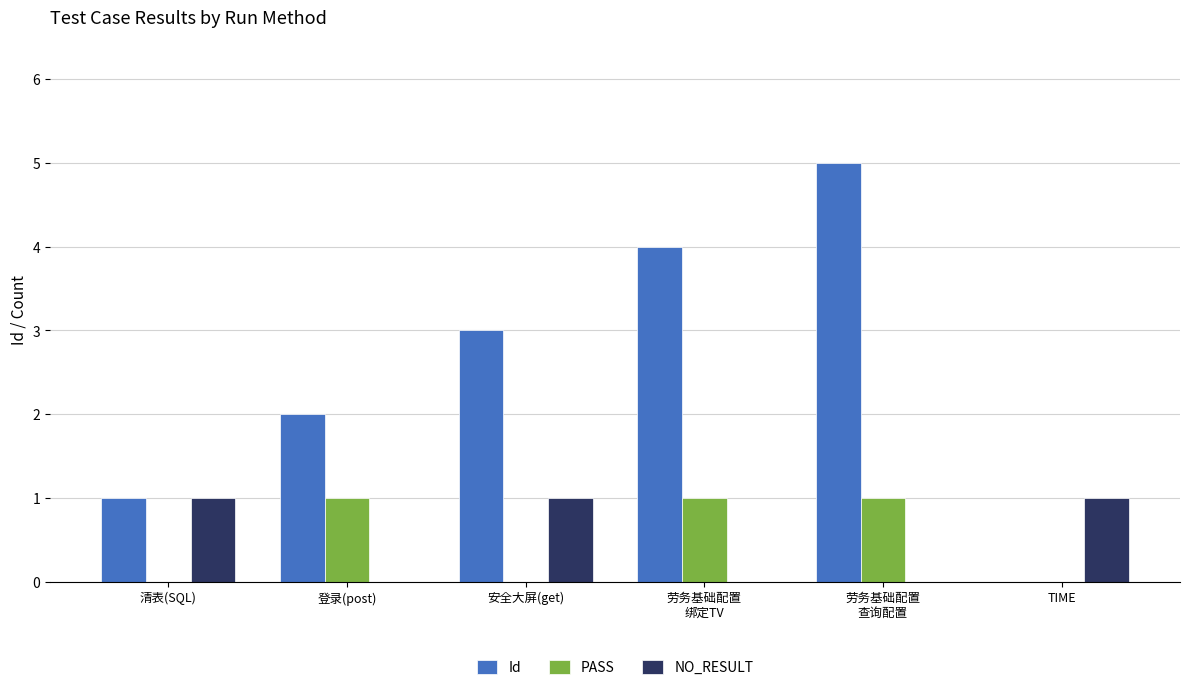

Which series changed the most between 登录(post) and TIME?

Id